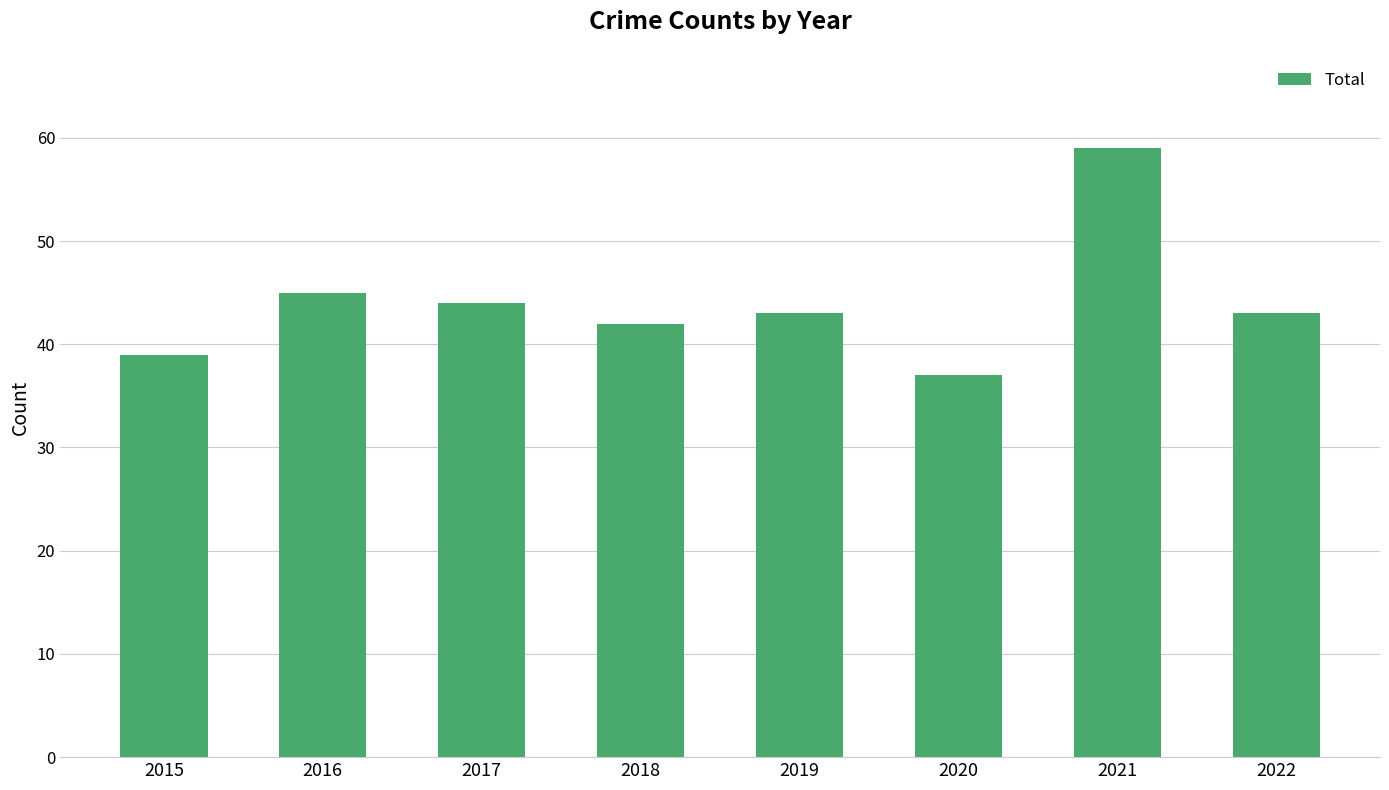

What is the smallest value displayed?

37